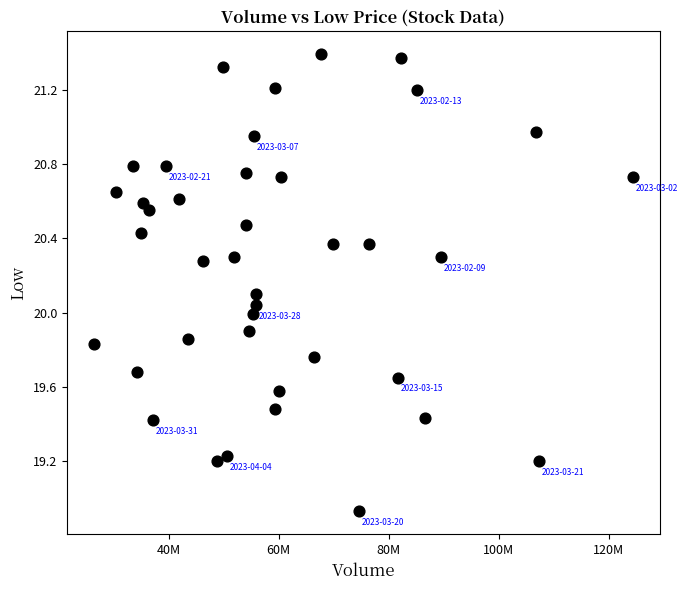

What is the range of X values (max minus min)?

97889170.0